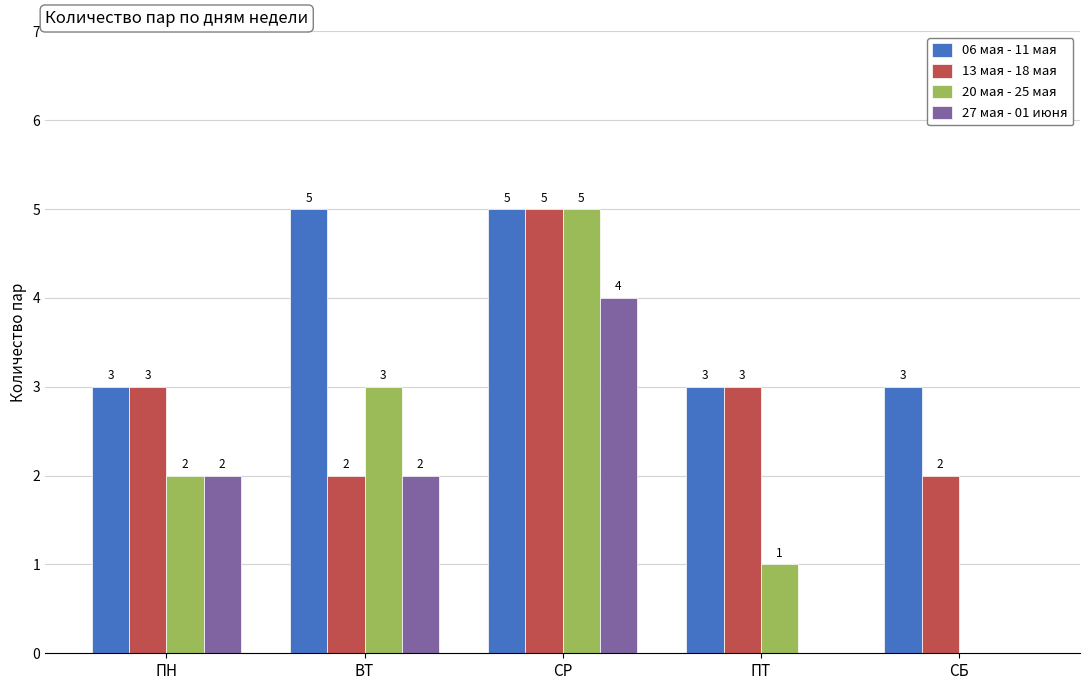

Count the number of data series in this chart.

4